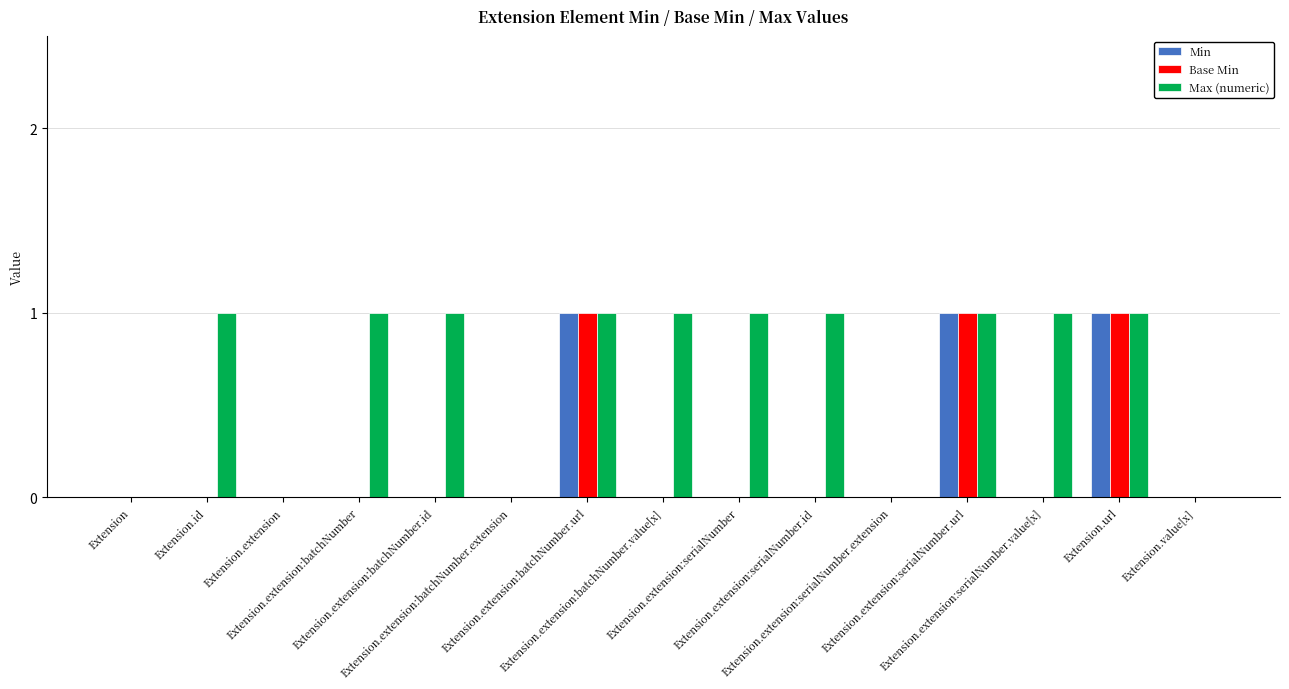

How many series are shown in this chart?

3